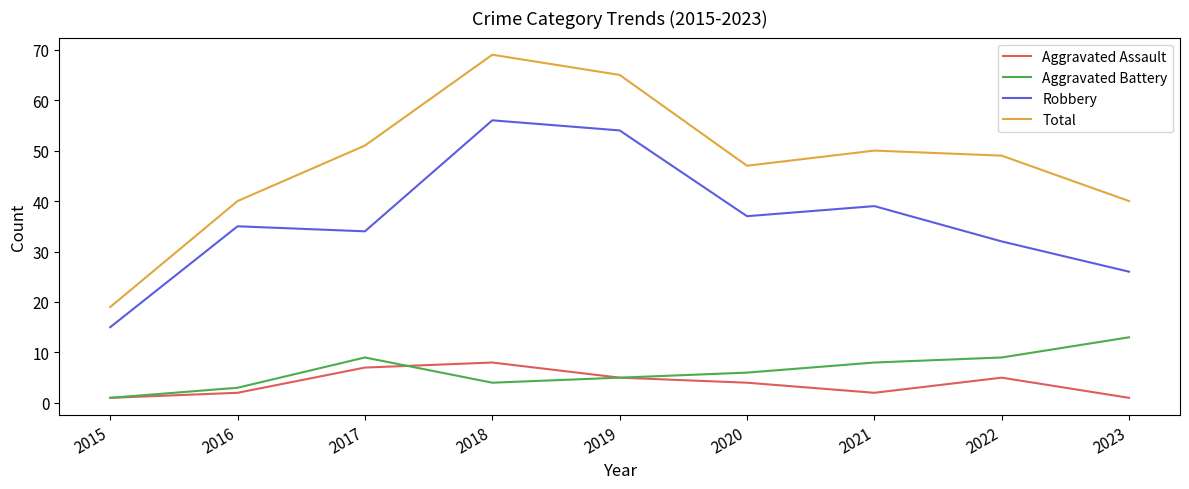

Reading left to right, transcribe all the data shown in this chart.

Aggravated Assault: 2015=1	2016=2	2017=7	2018=8	2019=5	2020=4	2021=2	2022=5	2023=1
Aggravated Battery: 2015=1	2016=3	2017=9	2018=4	2019=5	2020=6	2021=8	2022=9	2023=13
Robbery: 2015=15	2016=35	2017=34	2018=56	2019=54	2020=37	2021=39	2022=32	2023=26
Total: 2015=19	2016=40	2017=51	2018=69	2019=65	2020=47	2021=50	2022=49	2023=40